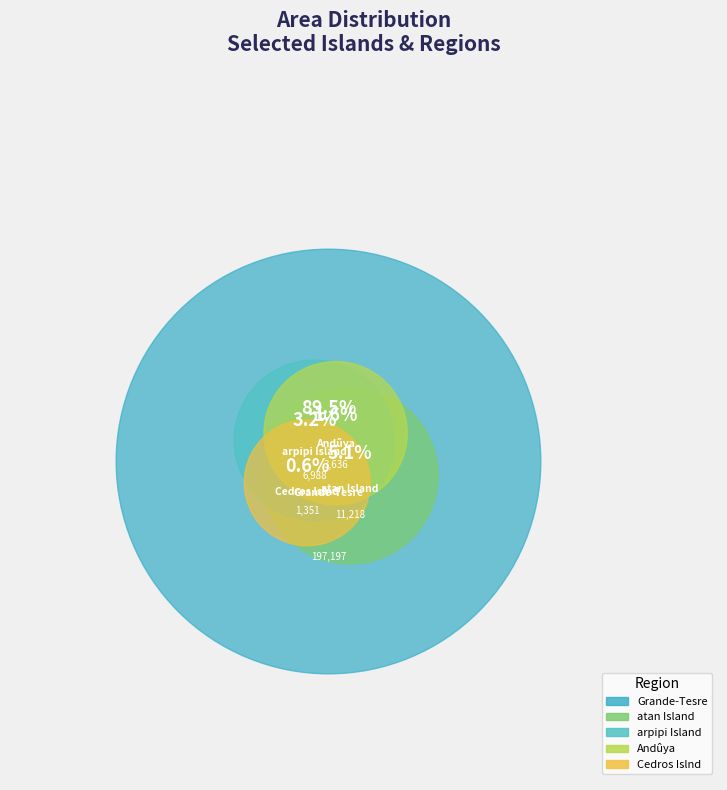

The Cedros Islnd slice represents 1% of the pie. True or false?

True